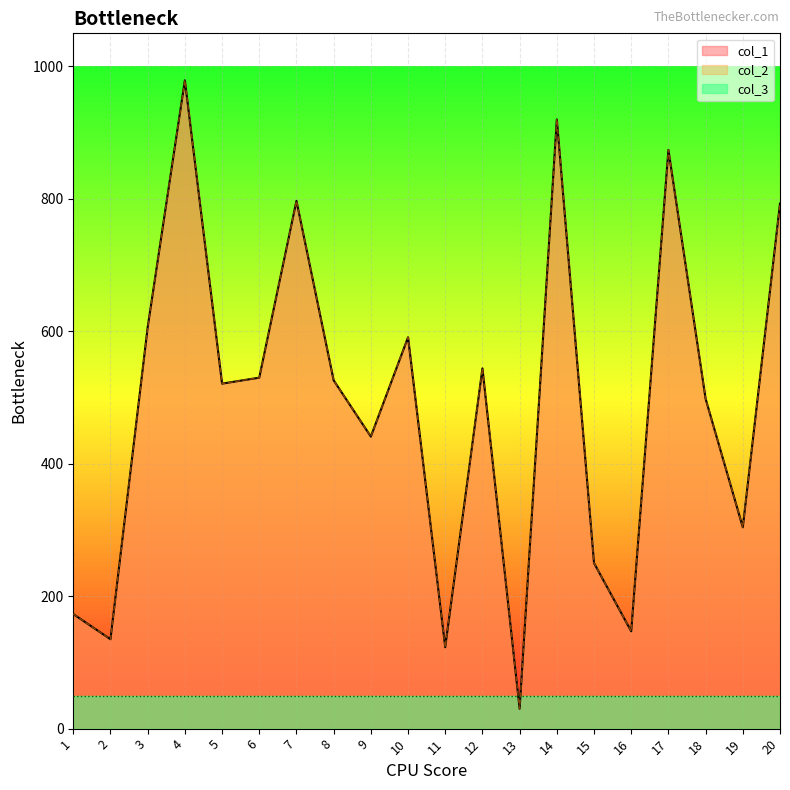

What is the greatest value displayed?

979